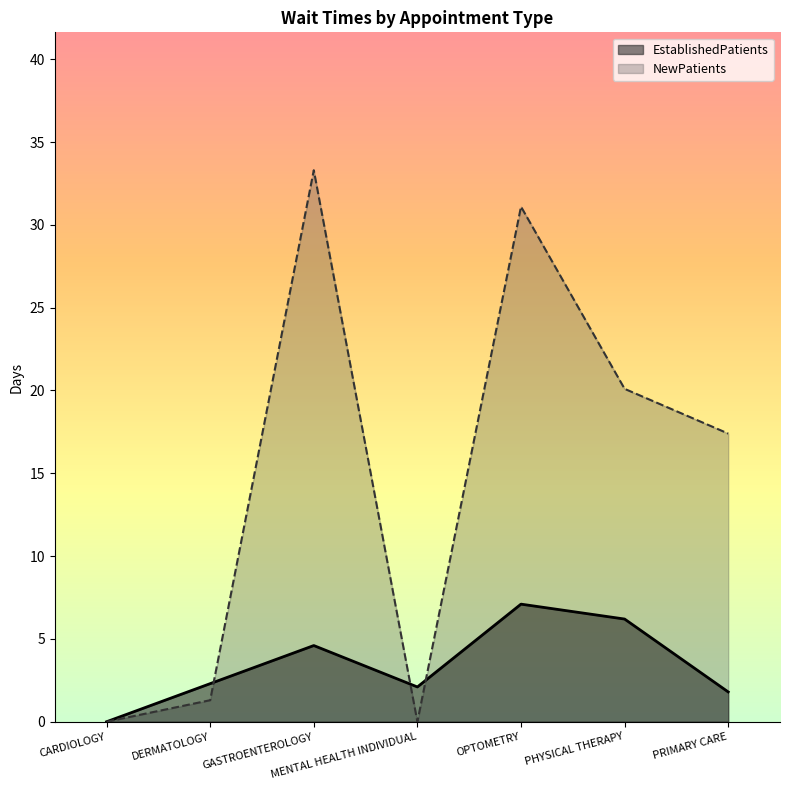

At which category does NewPatients reach its first local peak?

GASTROENTEROLOGY